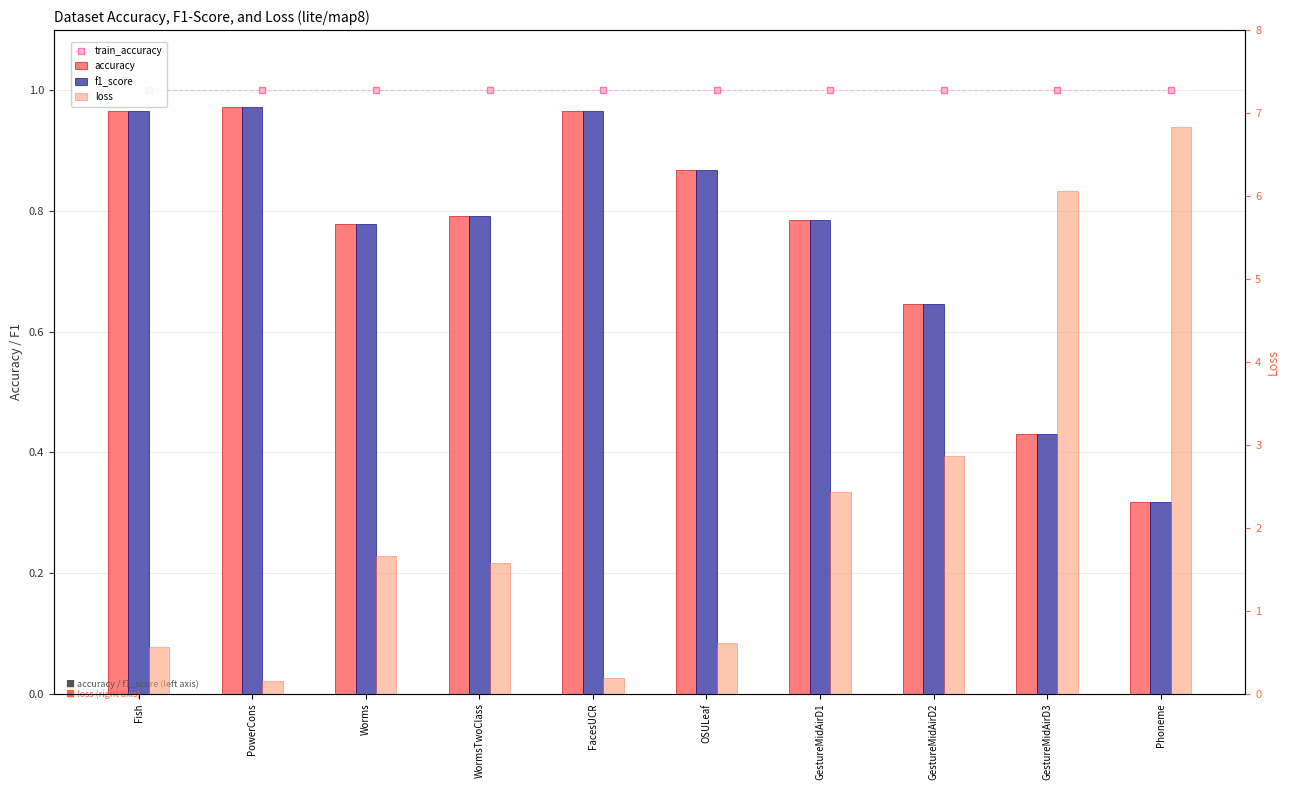

What are all the series names shown in the legend?

train_accuracy, accuracy, f1_score, loss